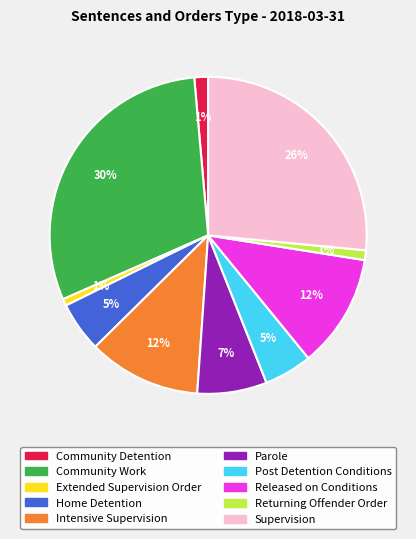

Which slice is the largest?

Community Work